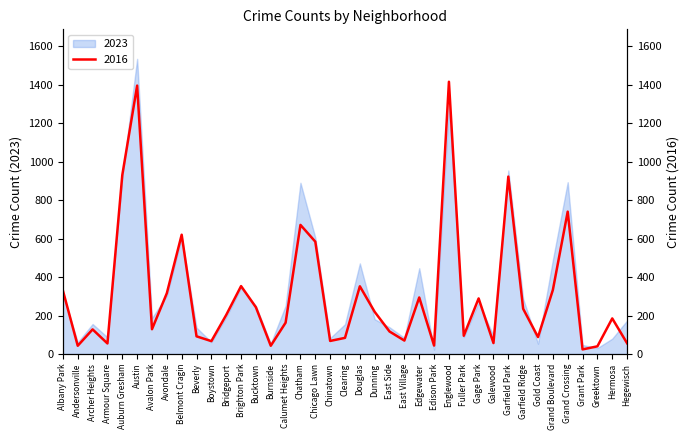

What is the sum of the 2023 values at Dunning and Avalon Park?

368